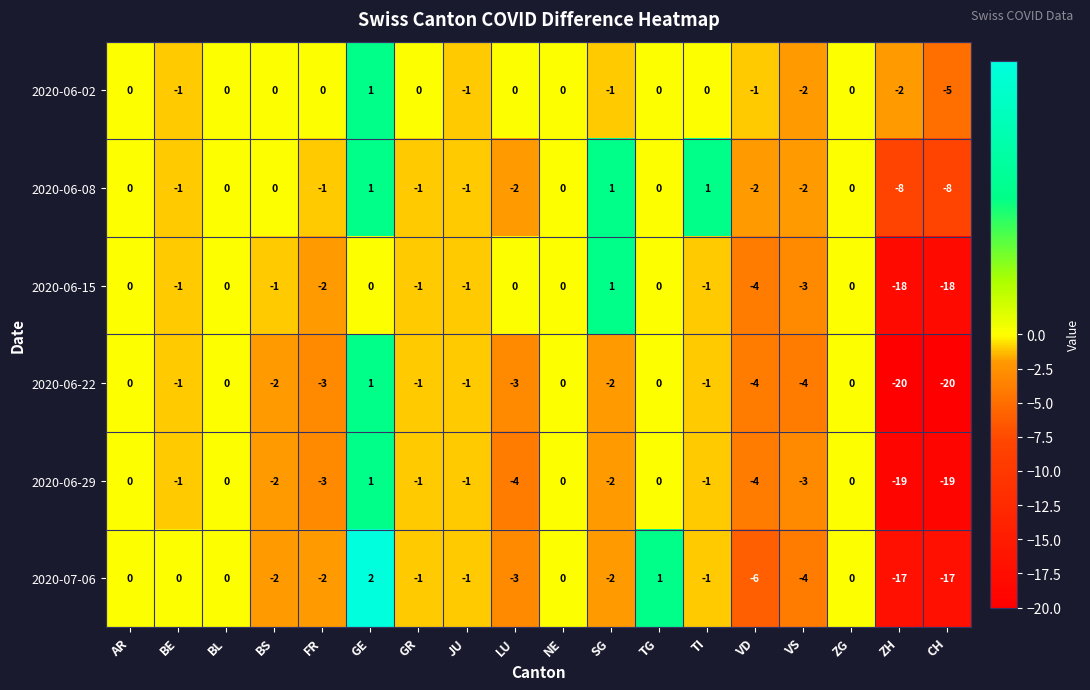

The value of 2020-07-06 at SG is -1. True or false?

False